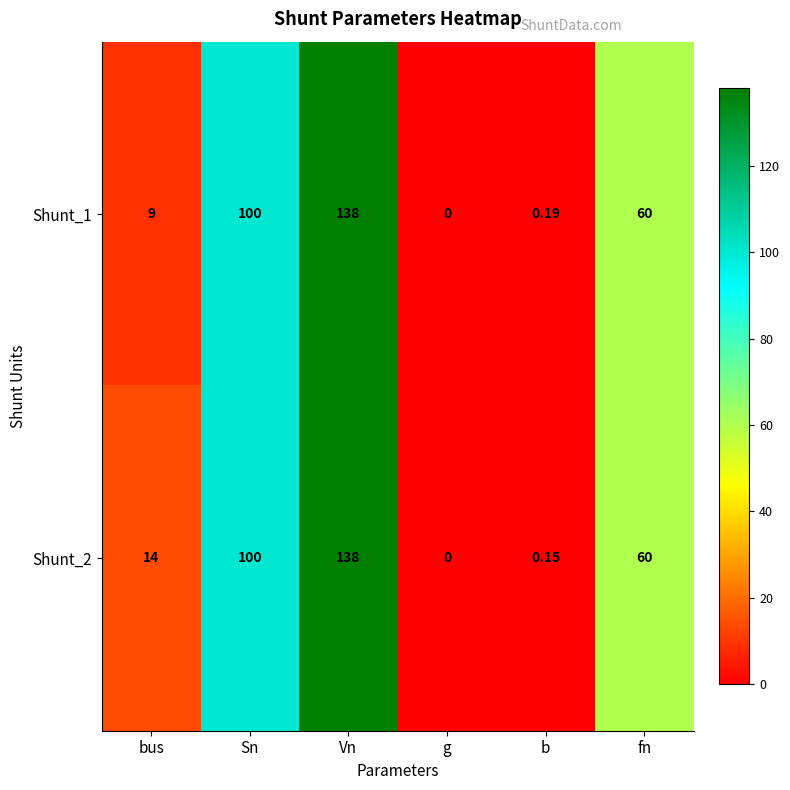

Where is Shunt_2 nearest to the value 69?

fn